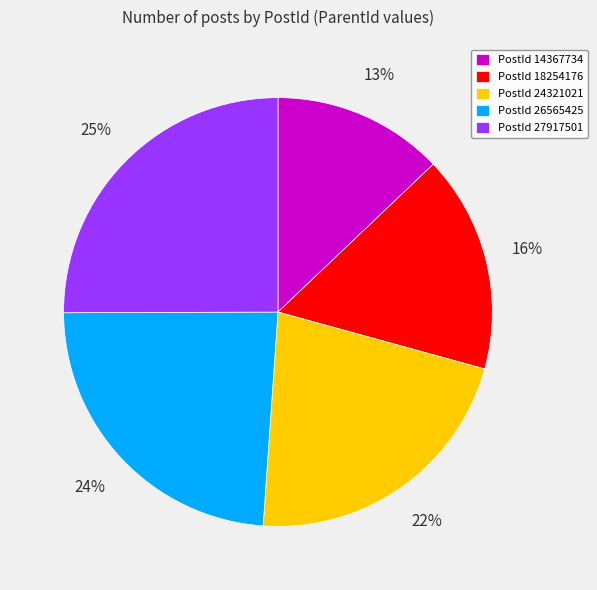

To the nearest percent, what is the difference between the largest and smallest slice percentages?

12%